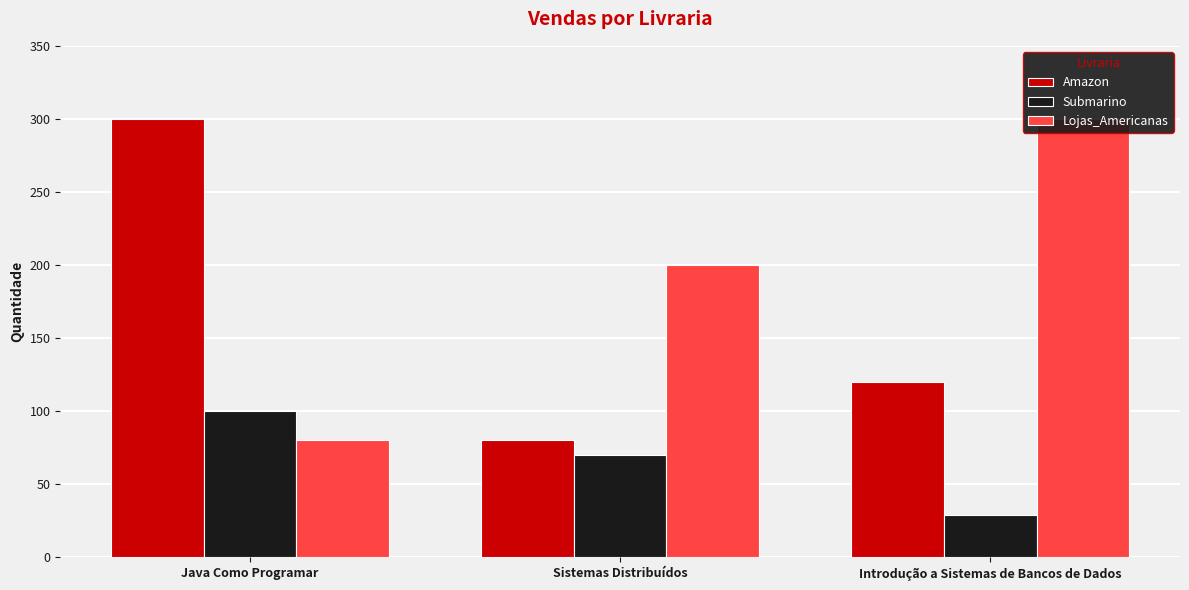

Rank the series by their maximum value, from highest to lowest.

Amazon, Lojas_Americanas, Submarino